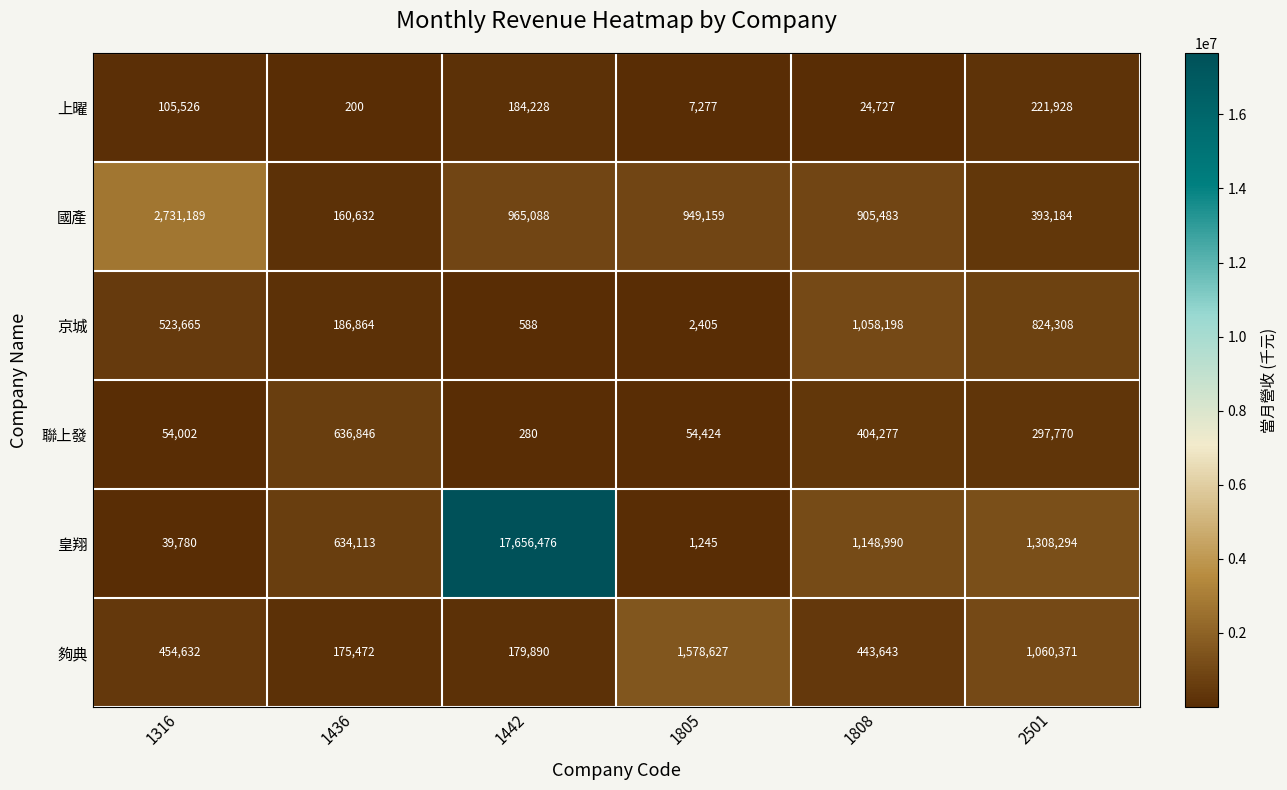

List the series in order of their peak value, lowest first.

上曜, 聯上發, 京城, 夠典, 國產, 皇翔